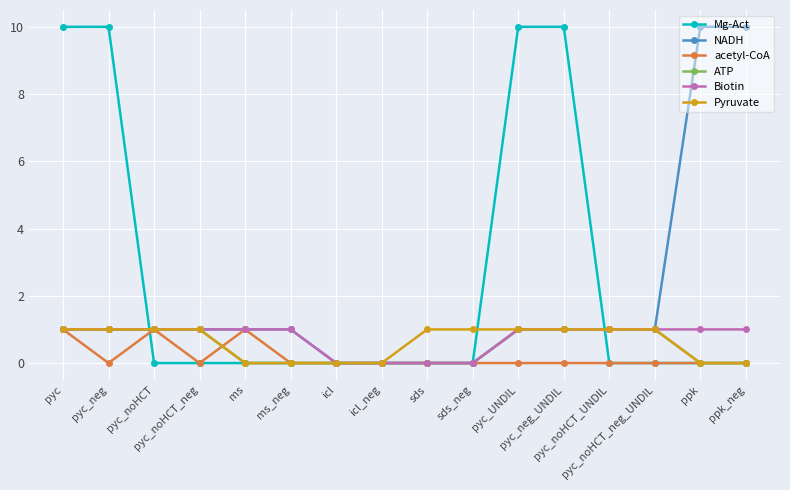

At how many categories does at least one series exceed 7?

6